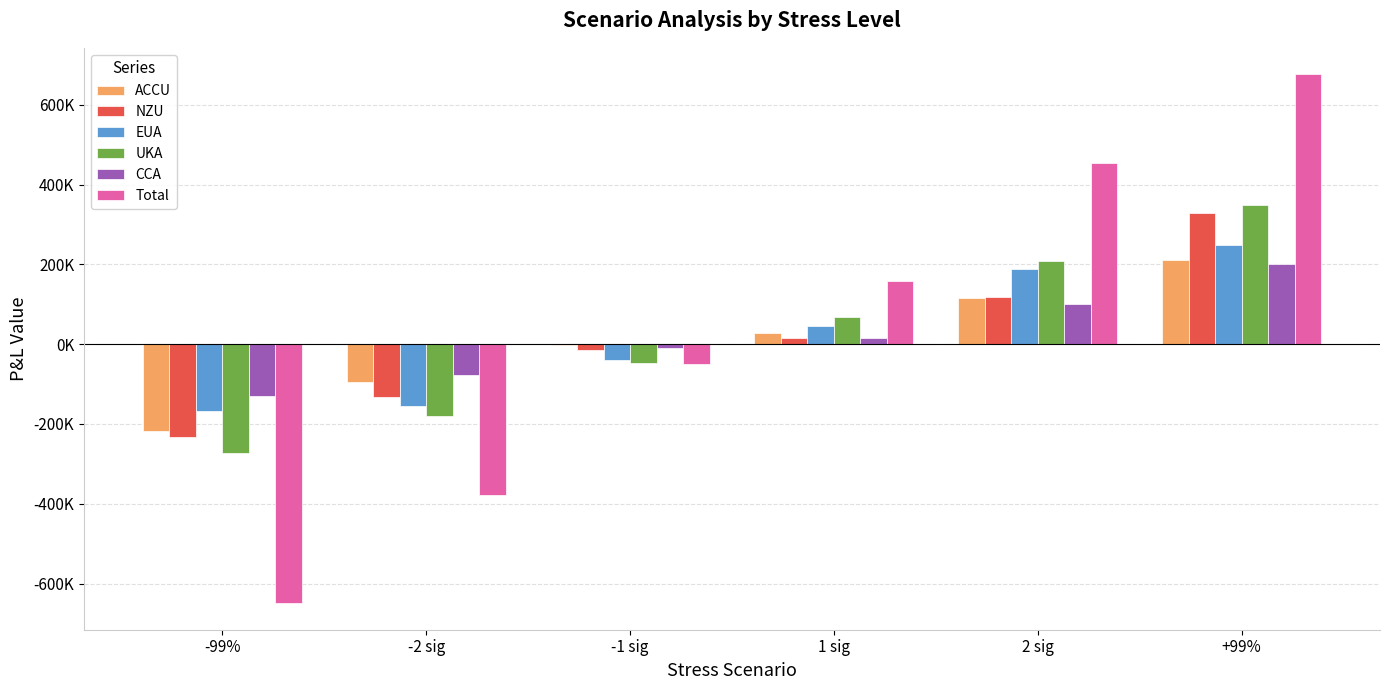

Reading left to right, transcribe all the data shown in this chart.

ACCU: -218370.9	-94181.4	-3128.1	26766.7	115103.0	210475.0
NZU: -232436.4	-132287.4	-15227.2	15010.9	117964.6	329492.2
EUA: -168565.6	-156187.6	-40738.2	44826.8	188527.8	248110.0
UKA: -271777.7	-178807.2	-47754.8	69017.4	209278.0	348427.5
CCA: -130953.8	-77130.3	-10089.5	15007.9	101696.8	201868.7
Total: -649245.1	-379072.7	-49536.4	159468.6	454997.2	676196.3